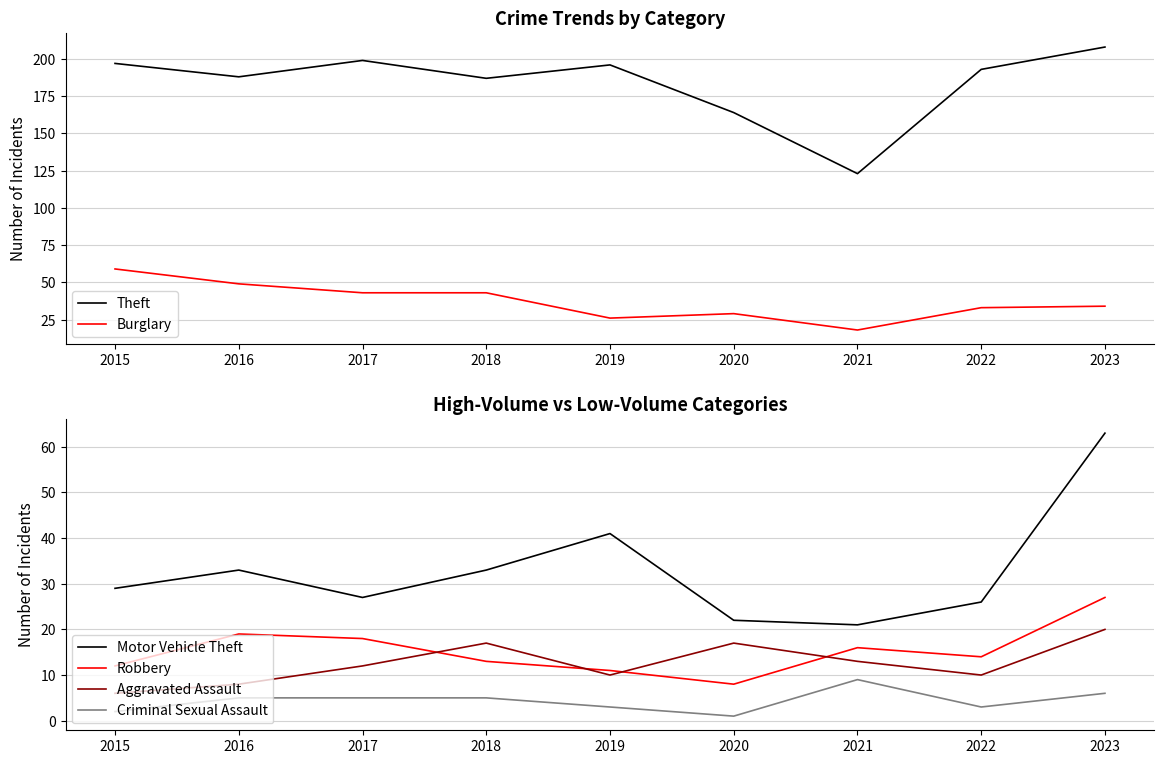

At which label does Robbery reach its minimum?

2020